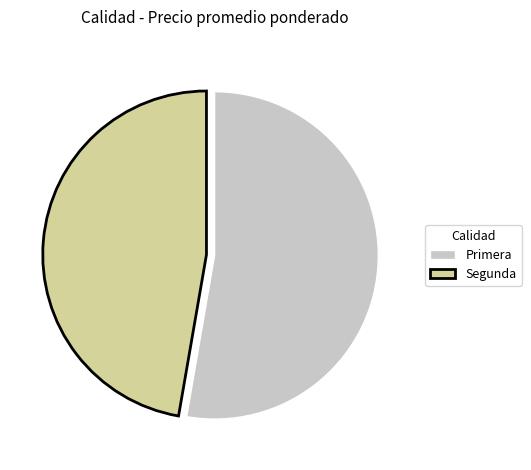

Is the sum of Primera and Segunda greater than half?

Yes